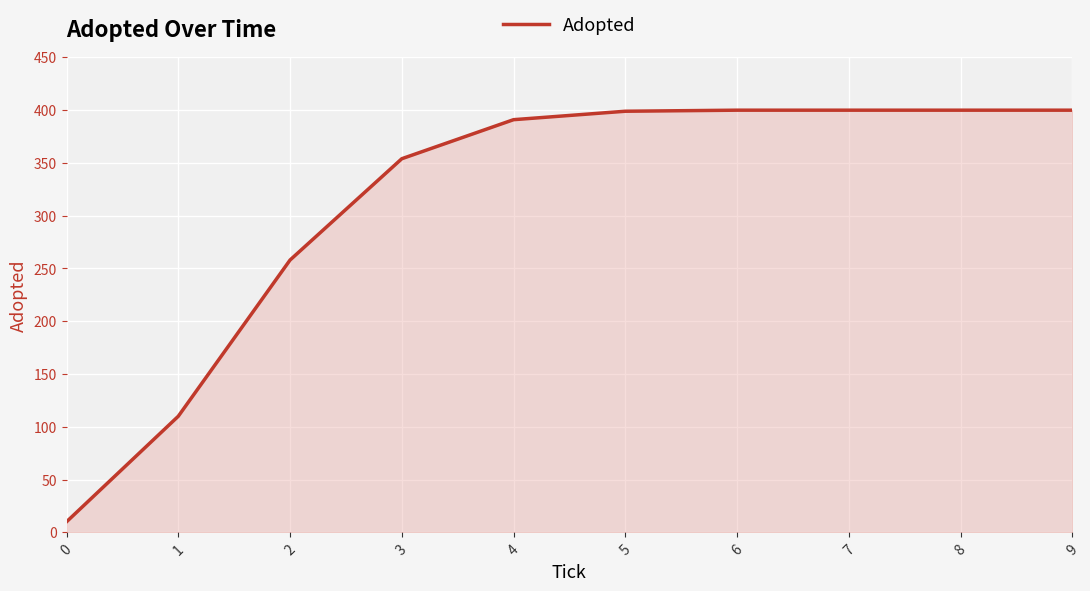

True or false: the data shows 400 at 9.

True